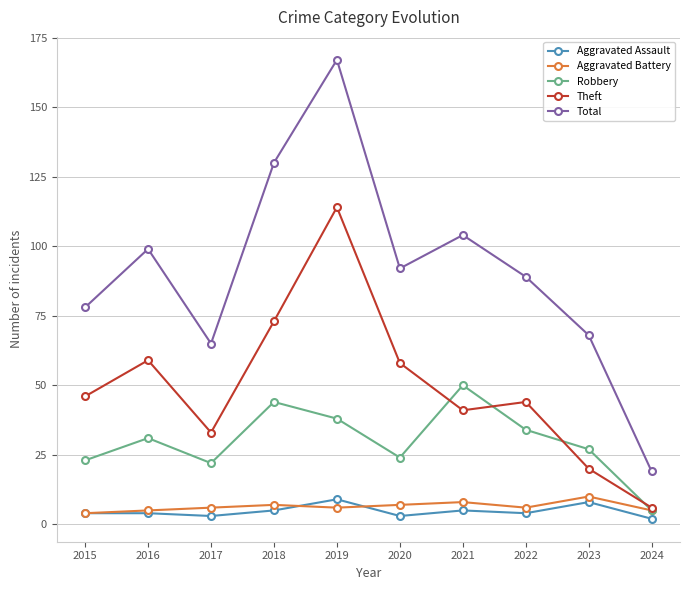

Count the Aggravated Assault values in the range 3 to 5.

7